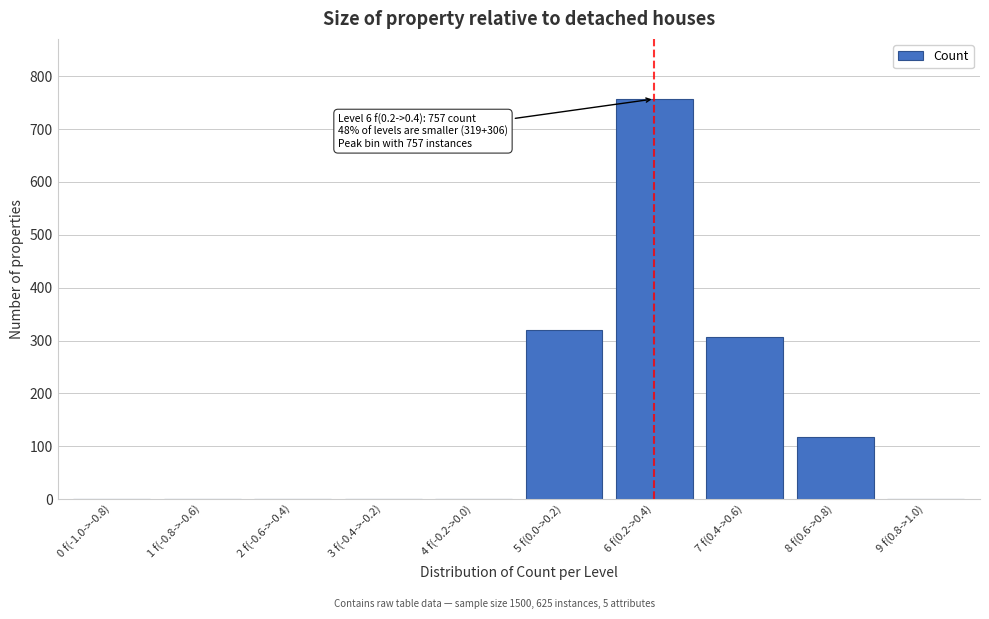

Reading right to left, list all the values displayed in this chart.

9 f(0.8->1.0)=0	8 f(0.6->0.8)=118	7 f(0.4->0.6)=306	6 f(0.2->0.4)=757	5 f(0.0->0.2)=319	4 f(-0.2->0.0)=0	3 f(-0.4->-0.2)=0	2 f(-0.6->-0.4)=0	1 f(-0.8->-0.6)=0	0 f(-1.0->-0.8)=0